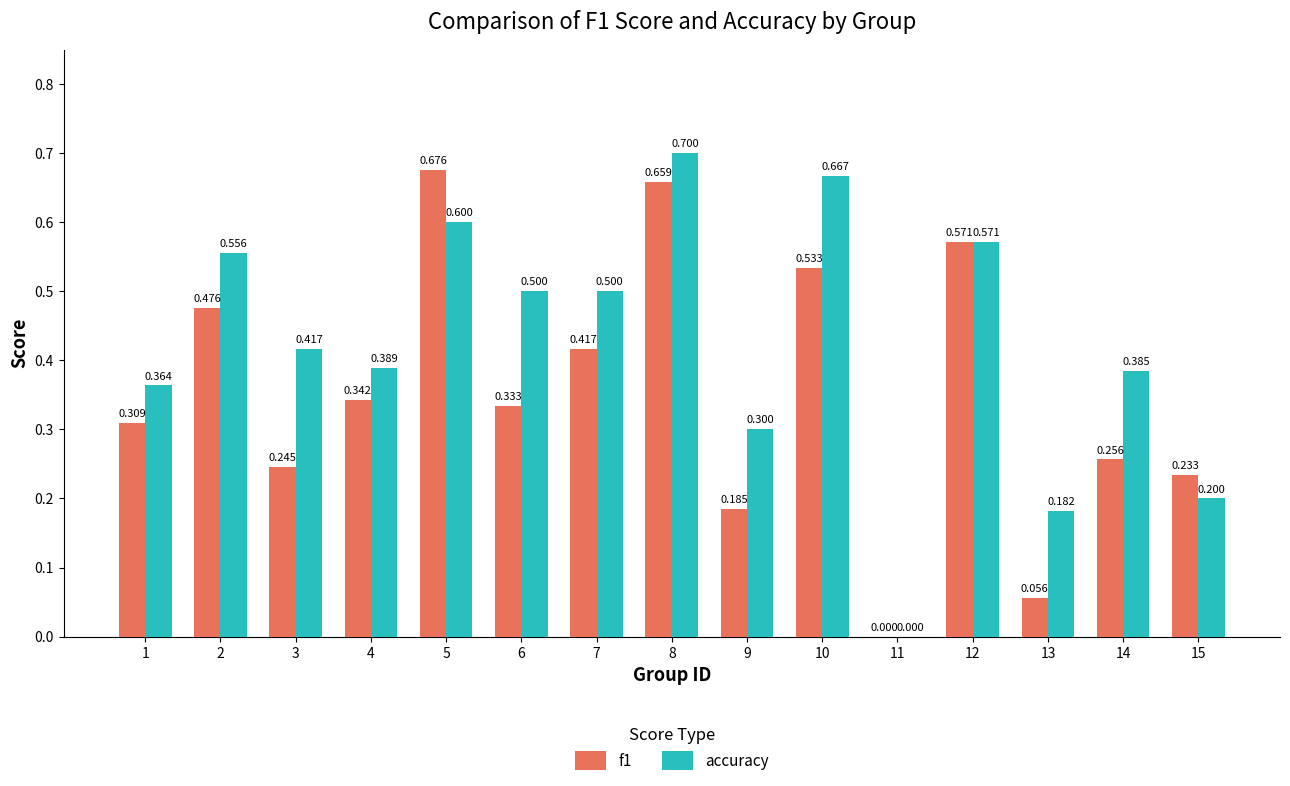

True or false: f1 has a value of 0.3 at 12.

False